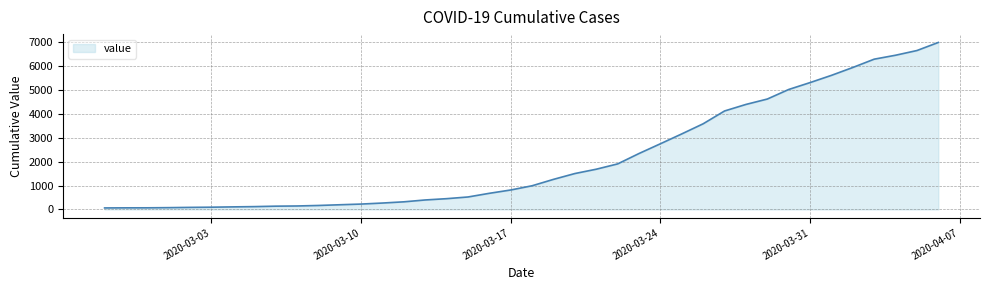

What is the greatest value displayed?

6995